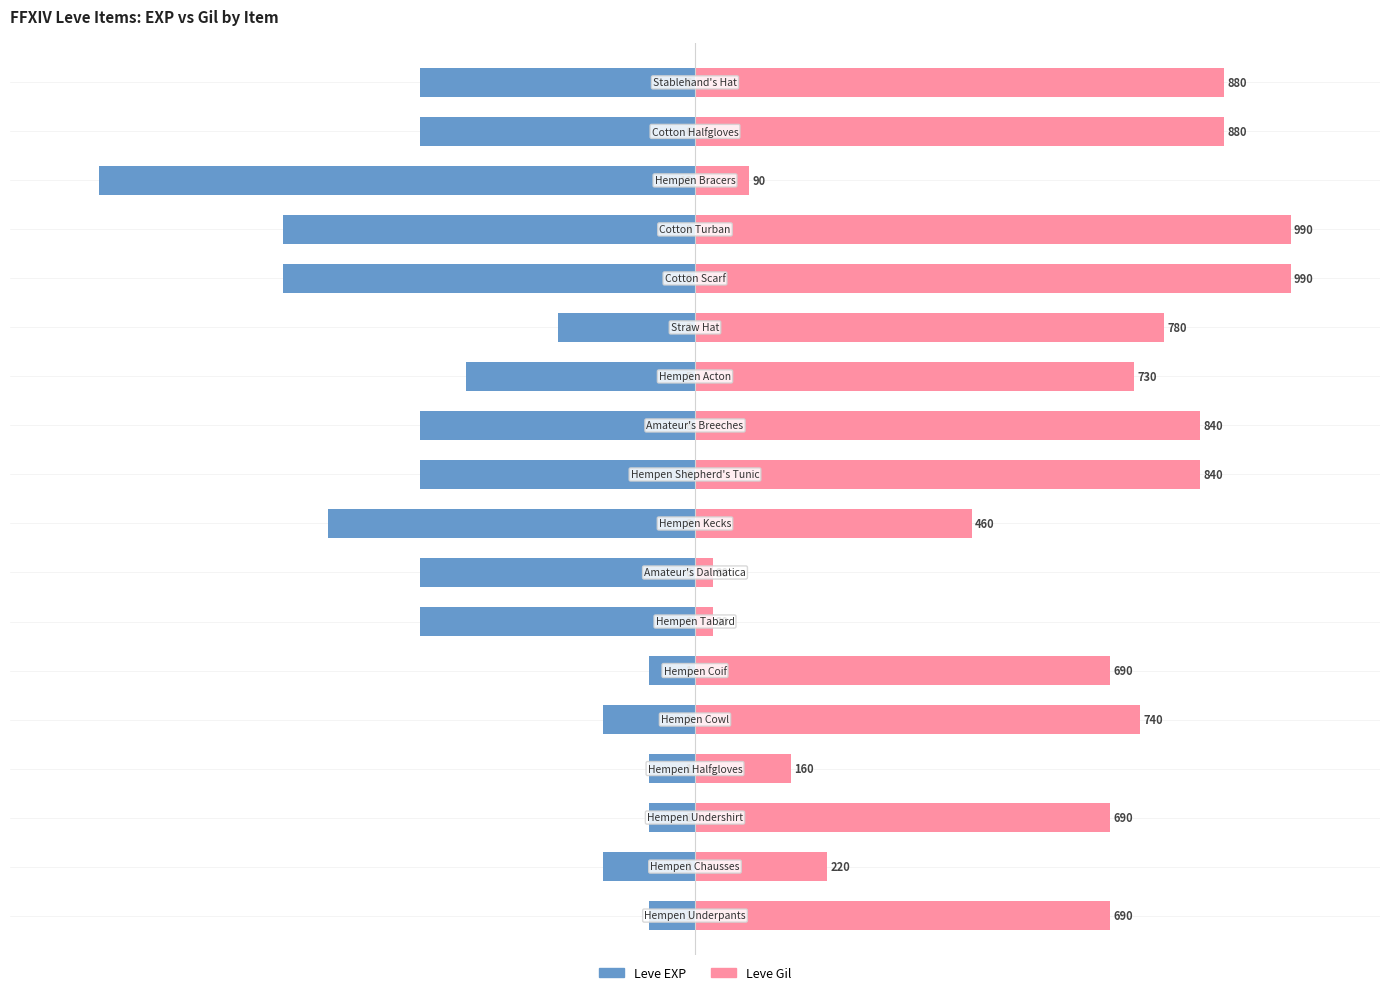

What is the difference between the Leve EXP values at 11 and 3?

30.8